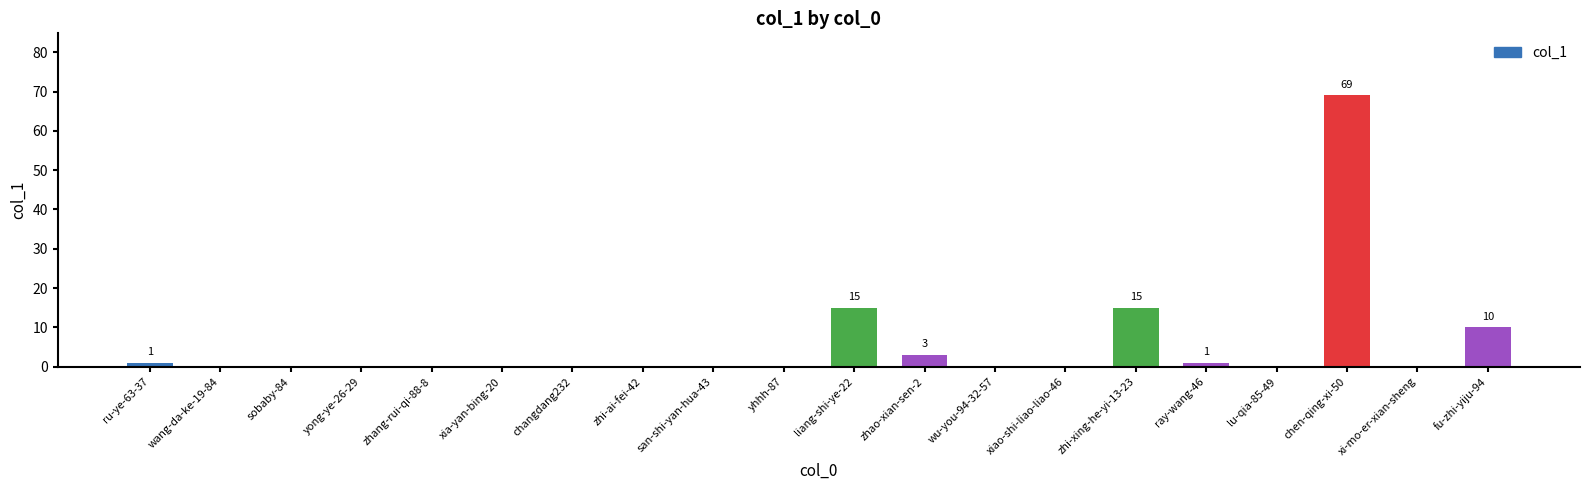

What is the maximum value shown in the chart?

69